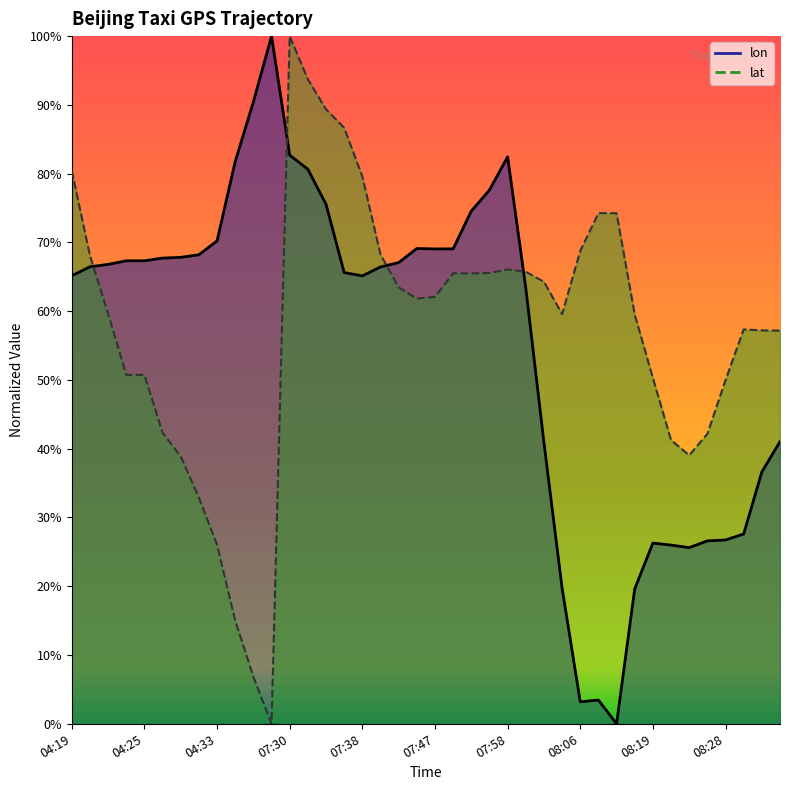

Between 07:44 and 04:19, which is larger?

07:44